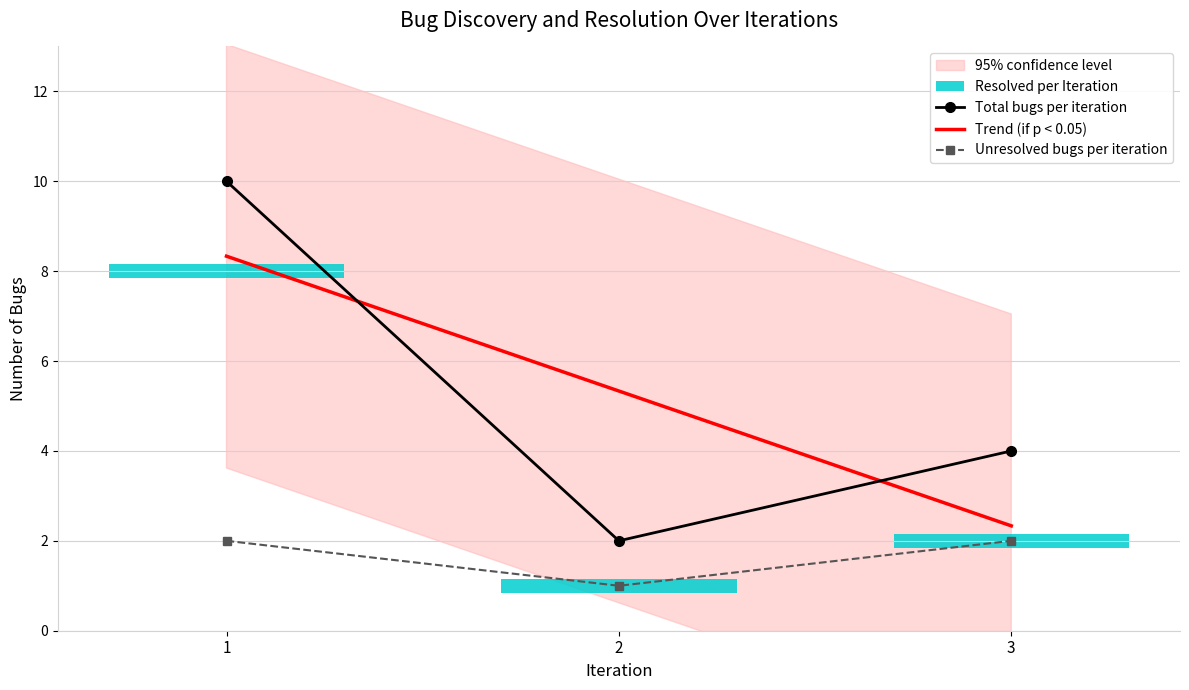

How many data points in Trend (if p < 0.05) are above 5?

2